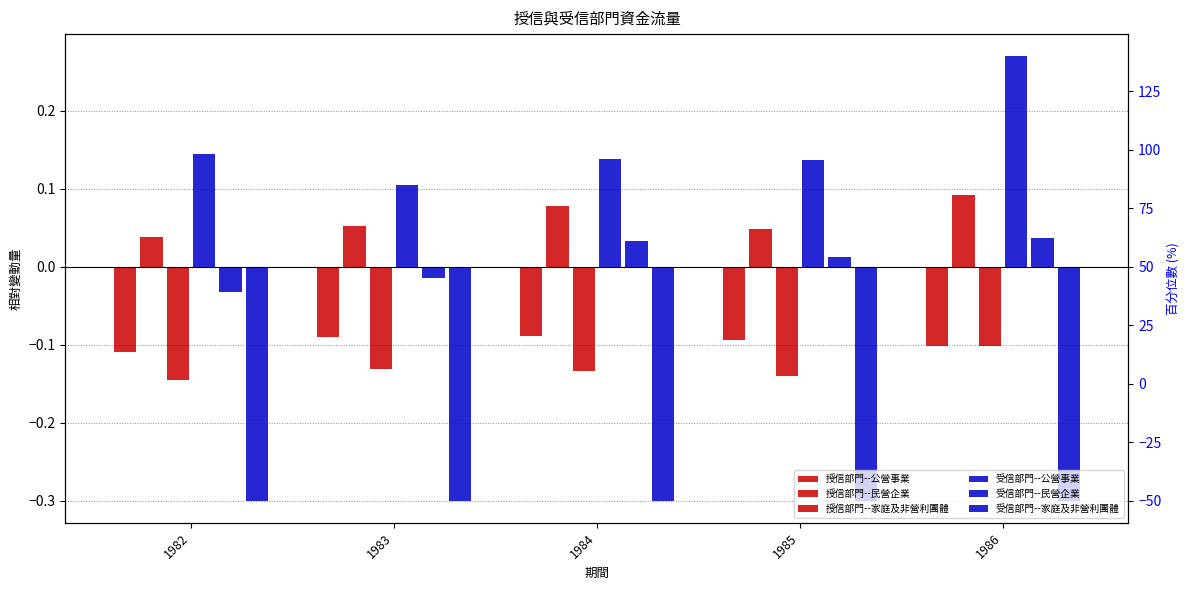

Which series has the largest range (max minus min)?

受信部門--公營事業